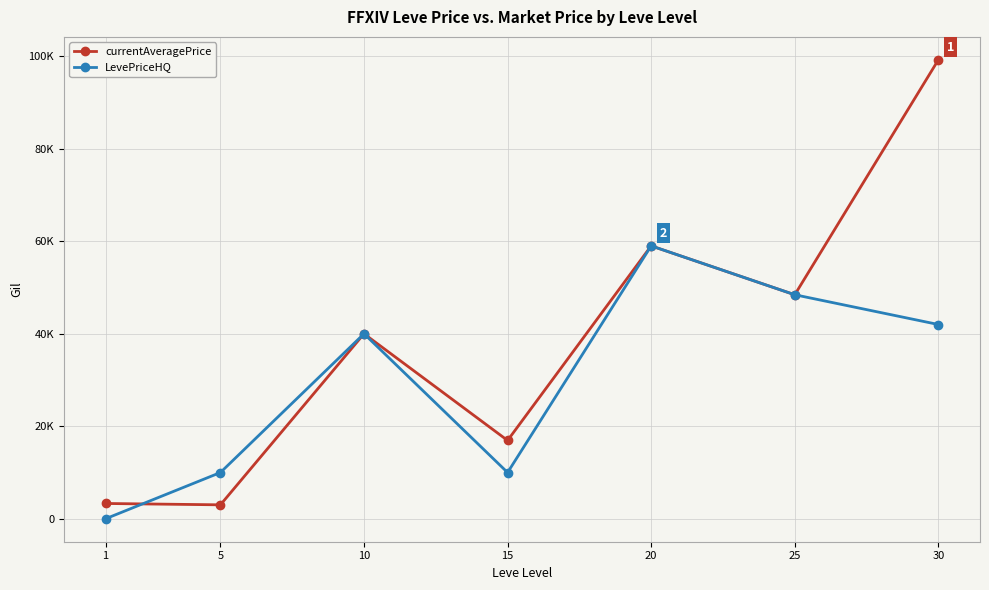

Read the LevePriceHQ value at 15.

10000